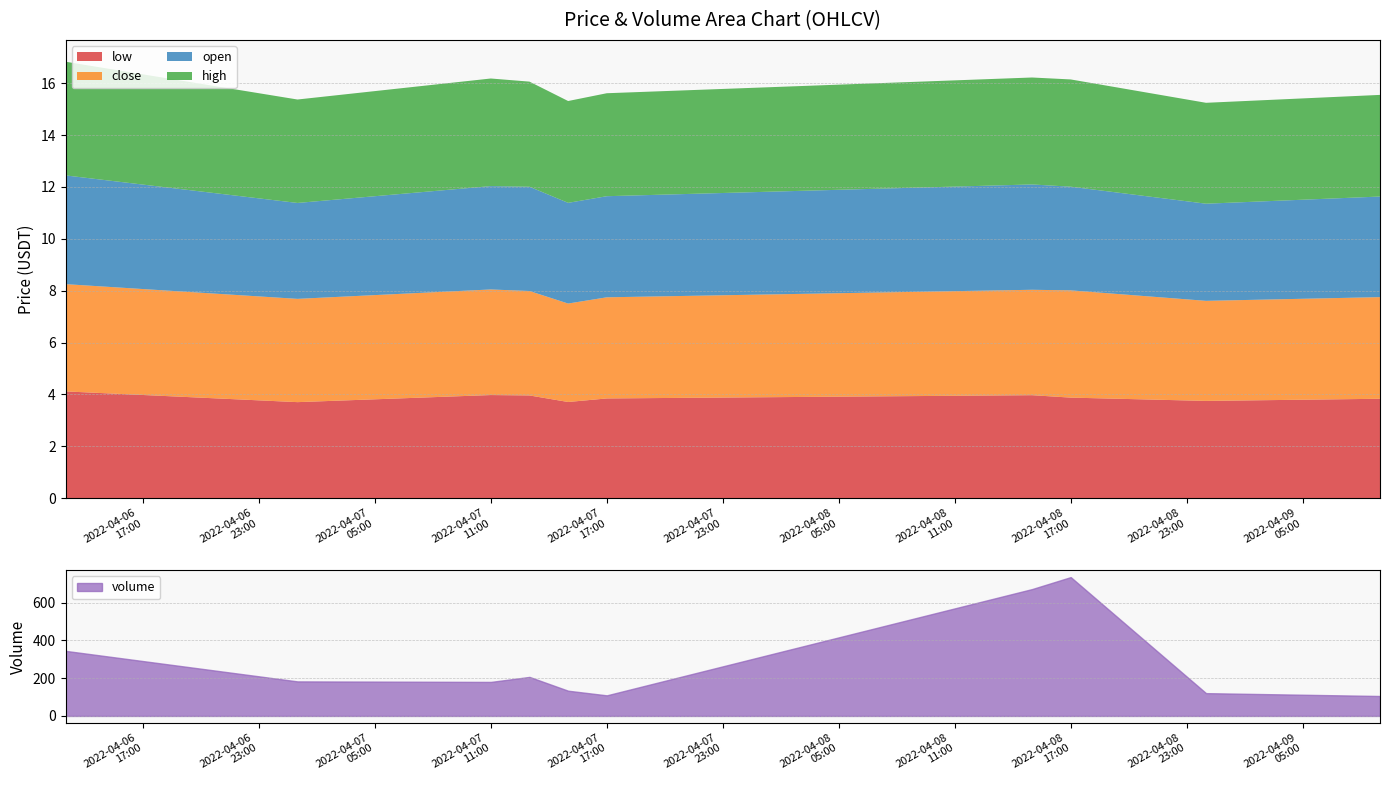

Does the chart display data point markers on the line(s)?

No